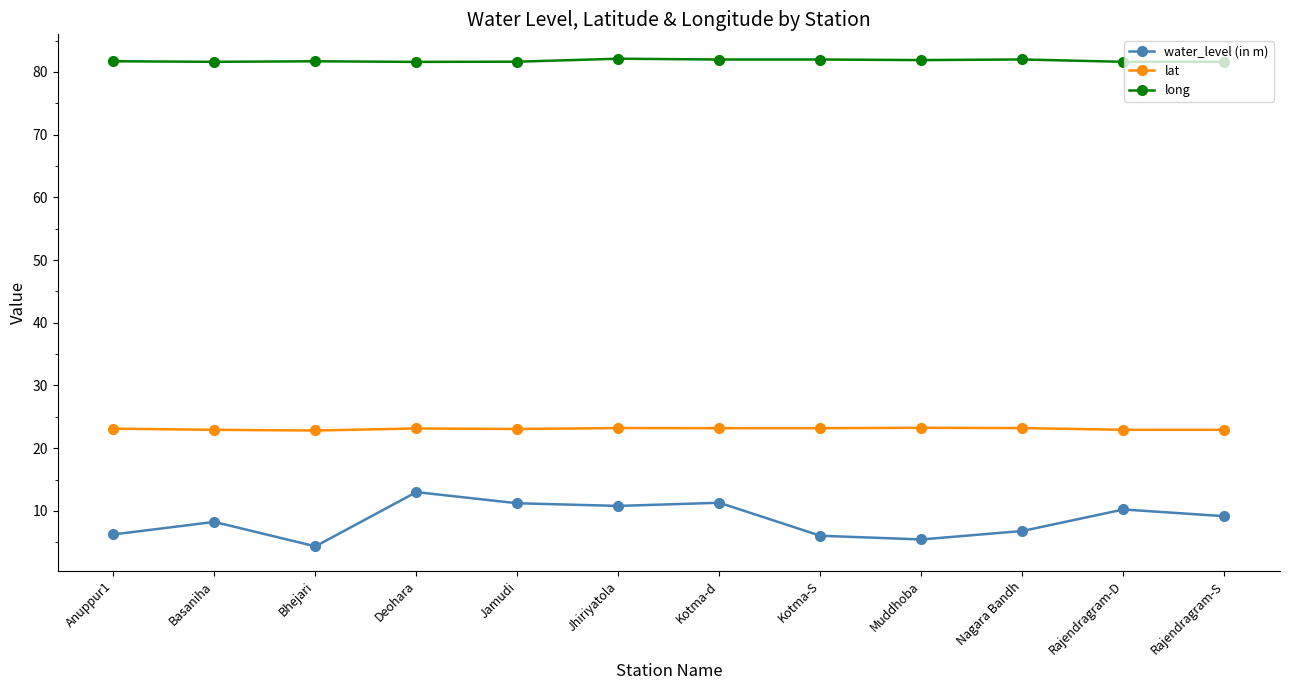

Count the number of categories in the chart.

12